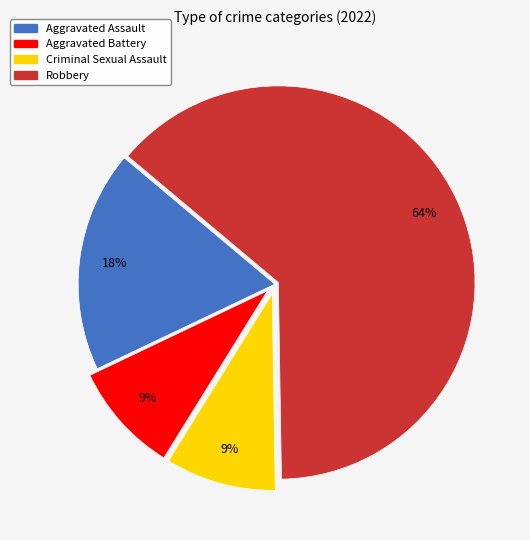

Which has a higher value, Criminal Sexual Assault or Robbery?

Robbery